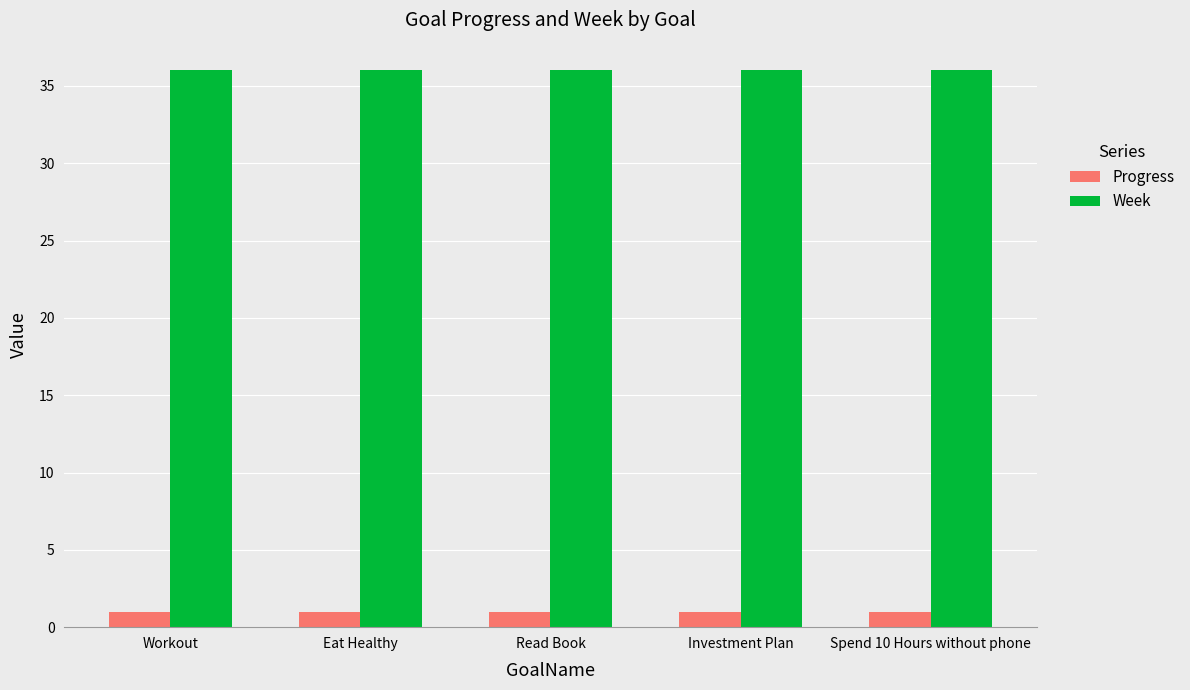

What is the spread (max minus min) of values at Eat Healthy?

35.0